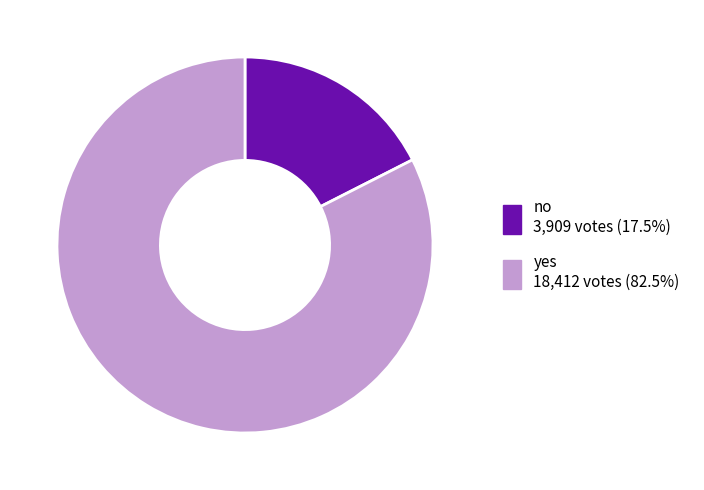

Between no and yes, which is larger?

yes